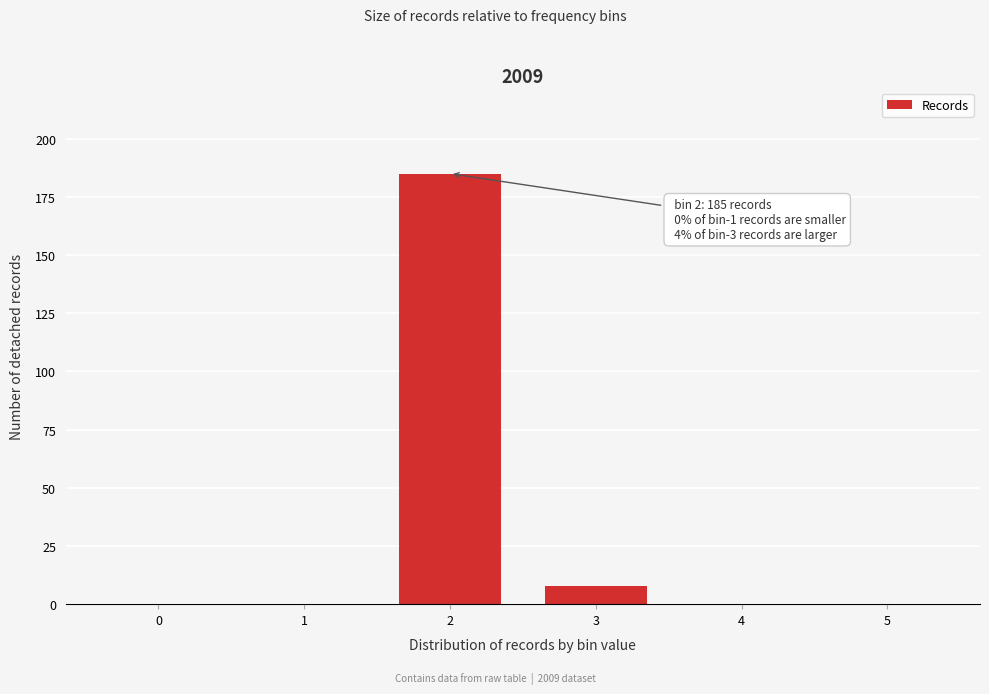

Reading left to right, transcribe all the data shown in this chart.

0=0	1=0	2=185	3=8	4=0	5=0